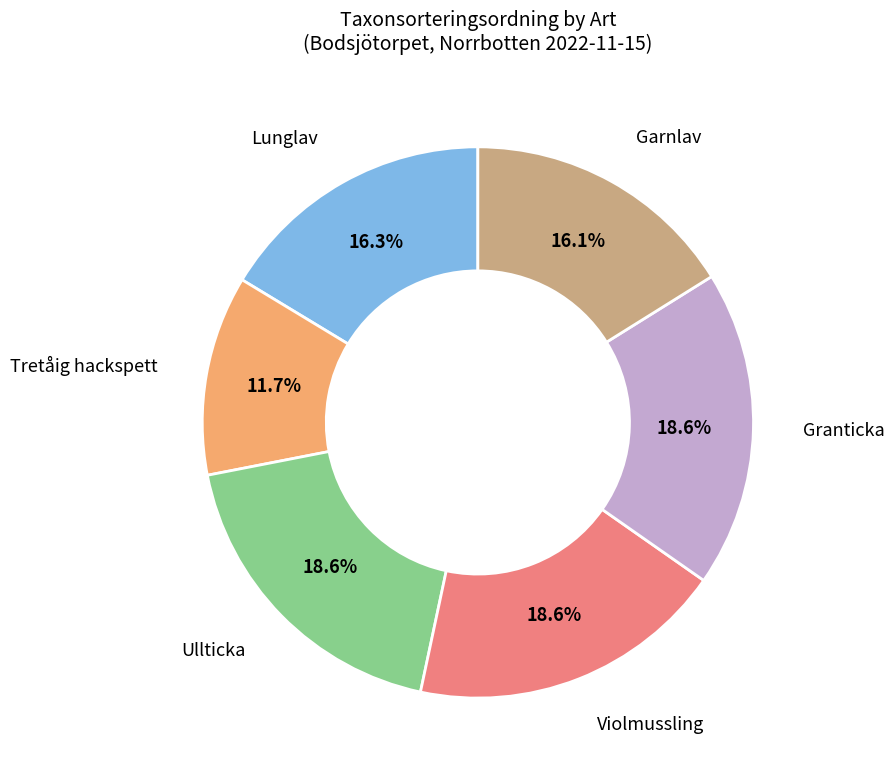

Count the number of slices in the pie.

6